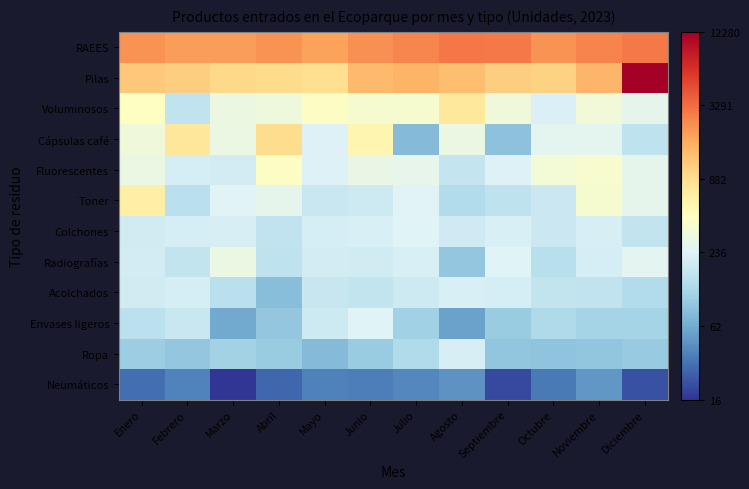

Which series has the widest spread of values?

Pilas